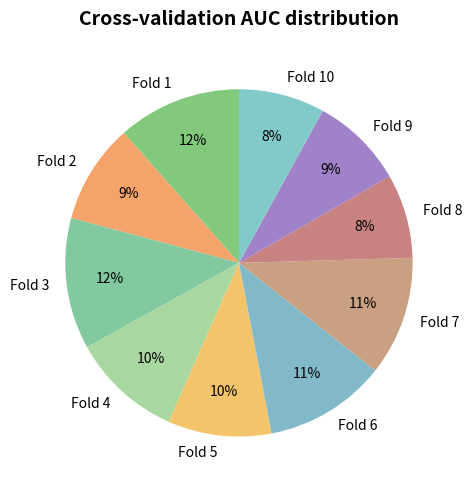

To the nearest percent, what portion does Fold 1 represent?

12%